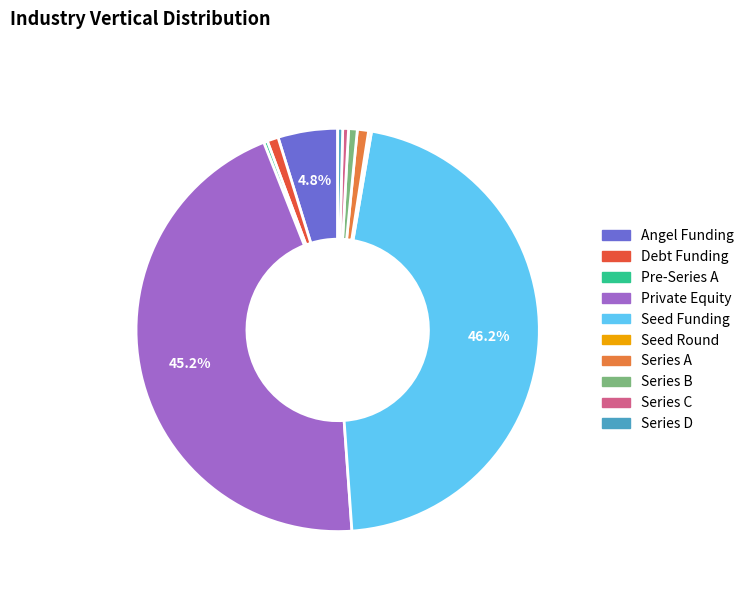

What percentage is the Debt Funding slice, to the nearest percent?

1%